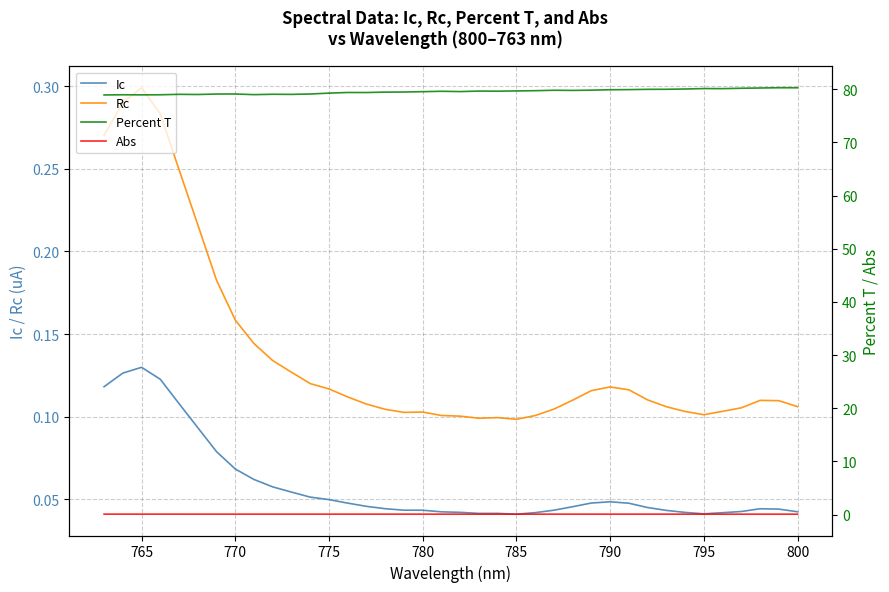

Is the value of Percent T at 13 greater than the value of Rc at 31?

Yes